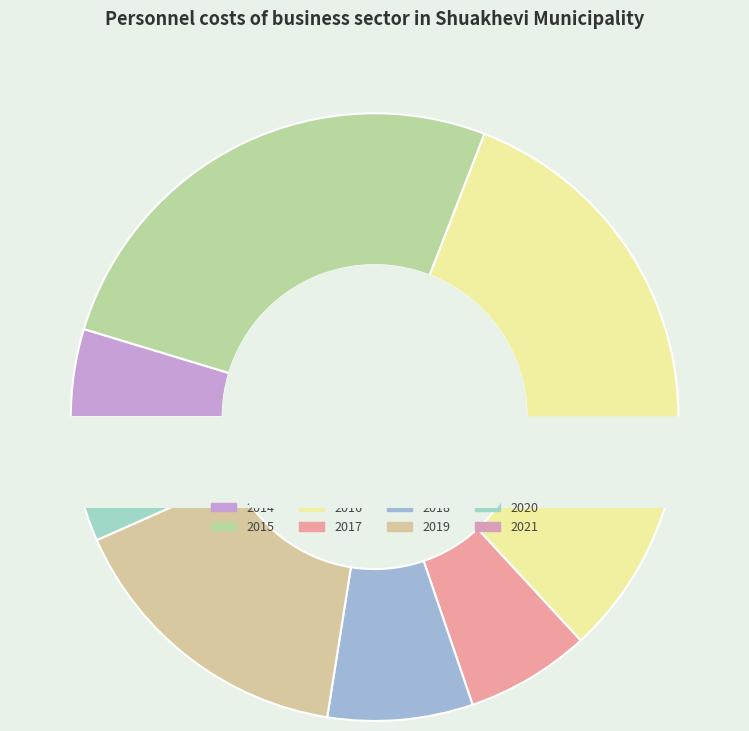

The 2020 slice represents 1% of the pie. True or false?

False